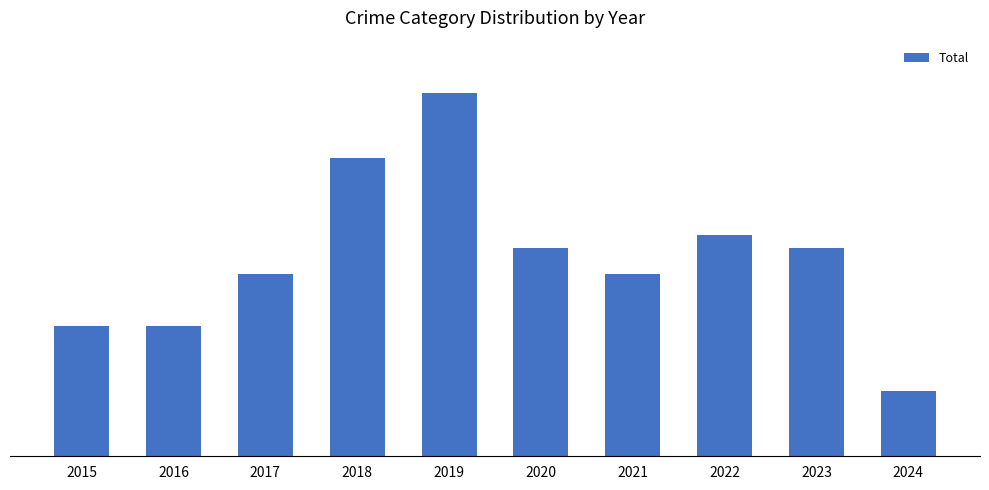

Are the bars horizontal?

No